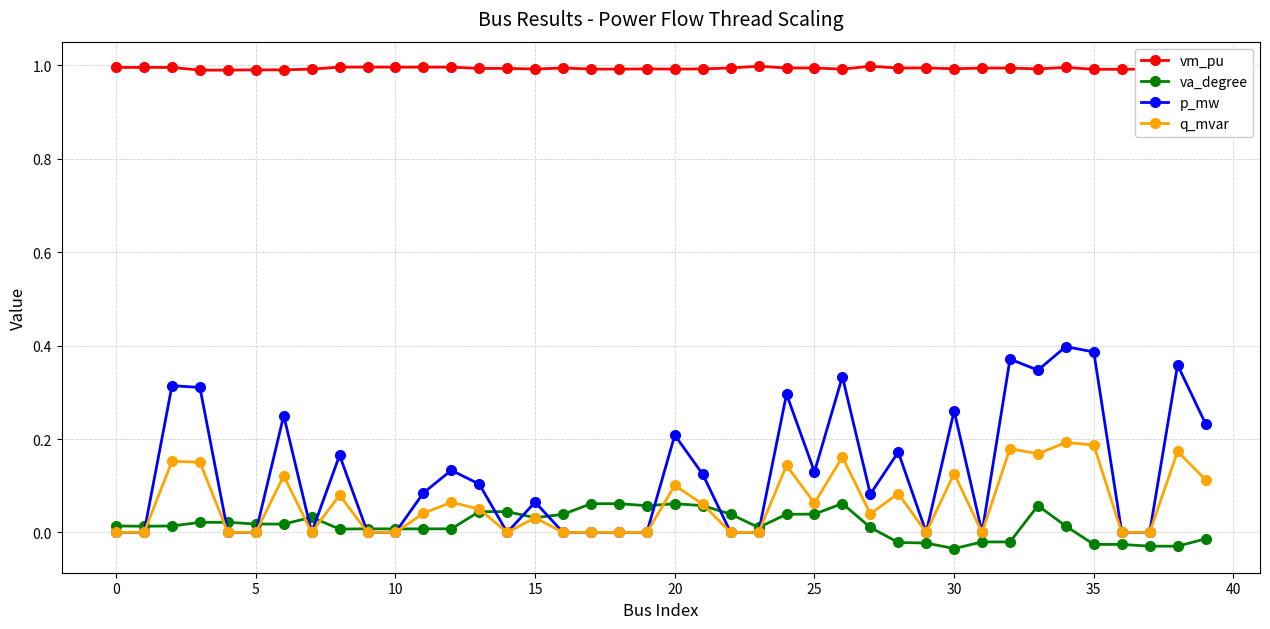

True or false: va_degree has more than 1 points higher than both neighbors.

True